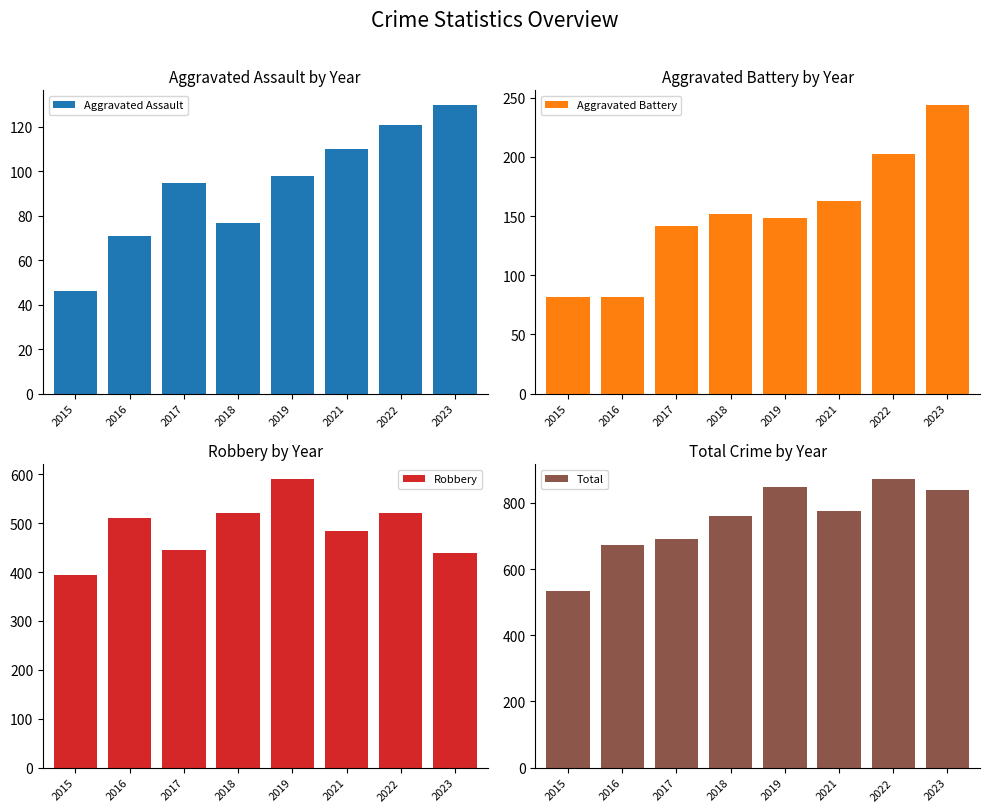

List the series in order of their peak value, highest first.

Total, Robbery, Aggravated Battery, Aggravated Assault